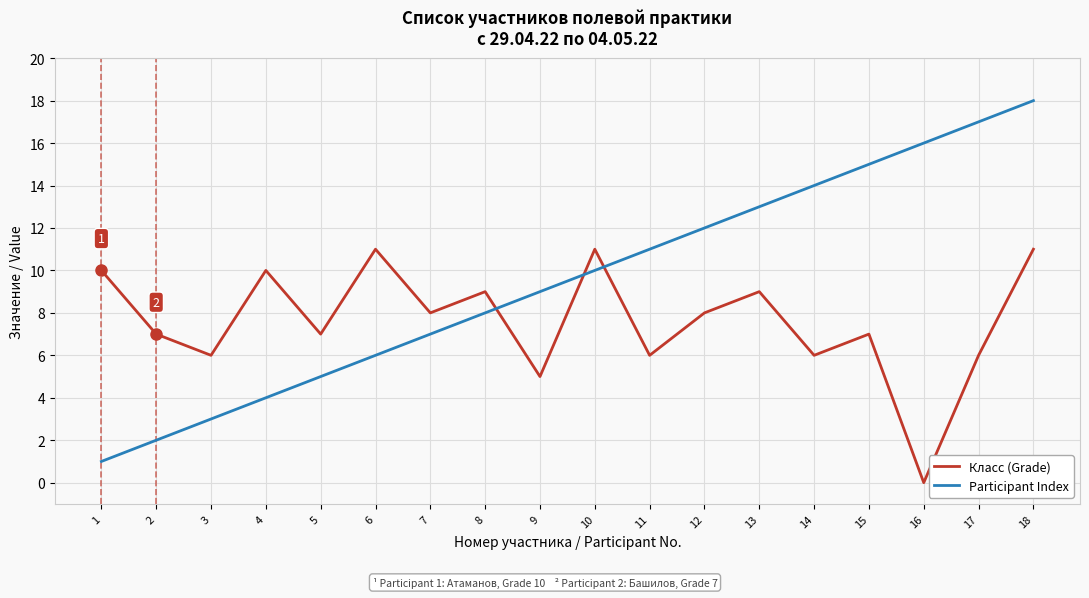

Rank the series by their average value, from lowest to highest.

Класс (Grade), Participant Index